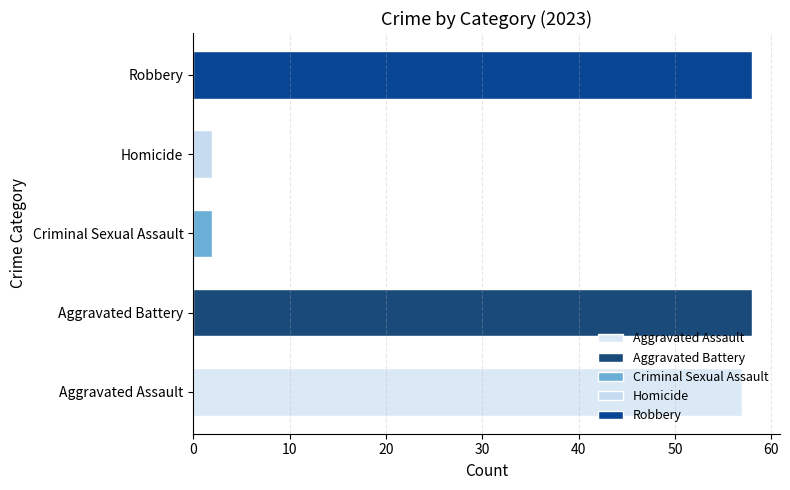

Which series has the largest range (max minus min)?

Robbery